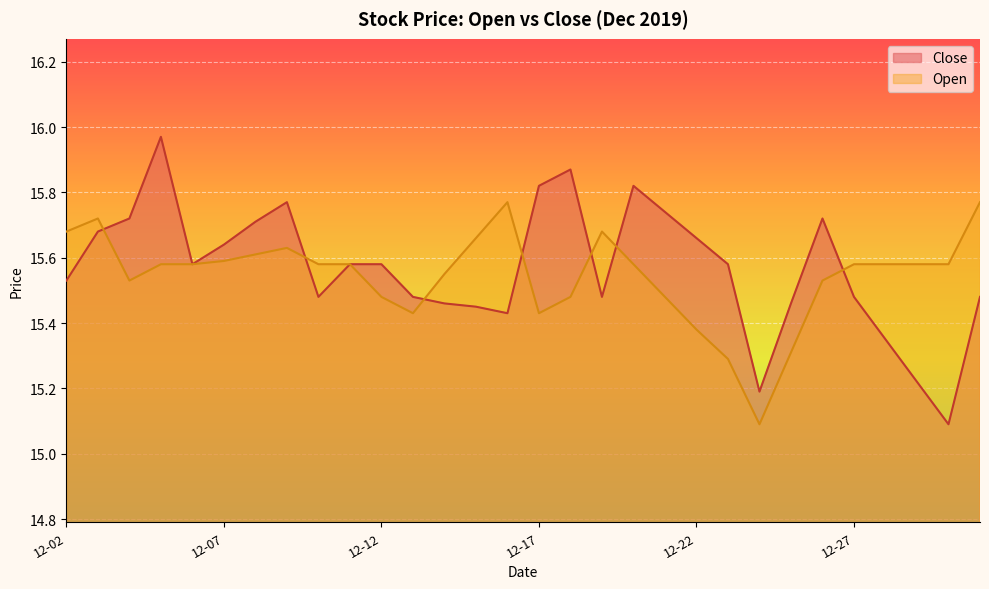

After their last crossing, which series has the higher values: Open or Close?

Open